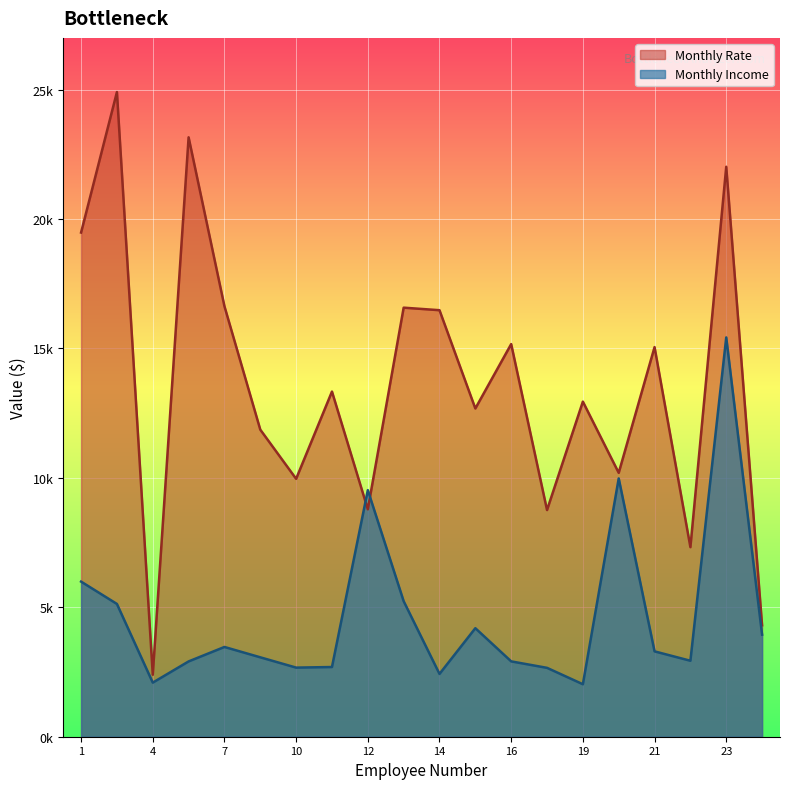

What is the difference between the maximum and minimum values in the Monthly Rate series?

22511